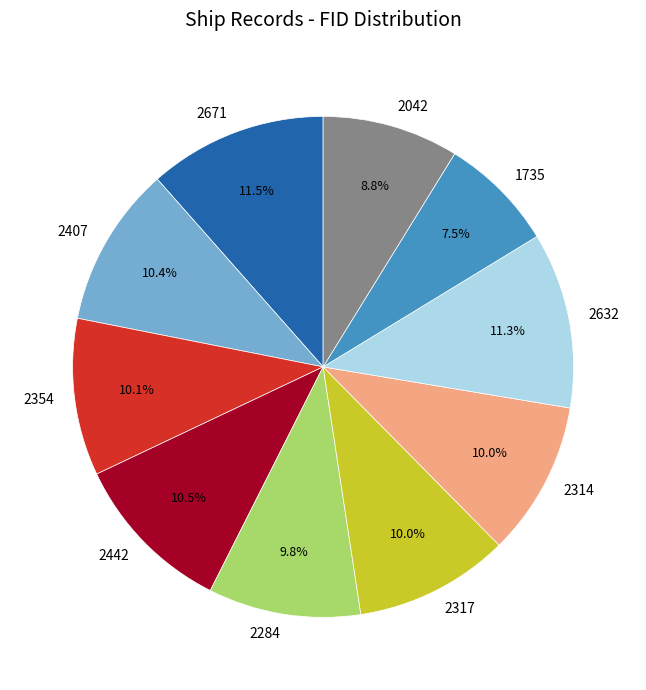

Which has a higher value, 2042 or 2632?

2632